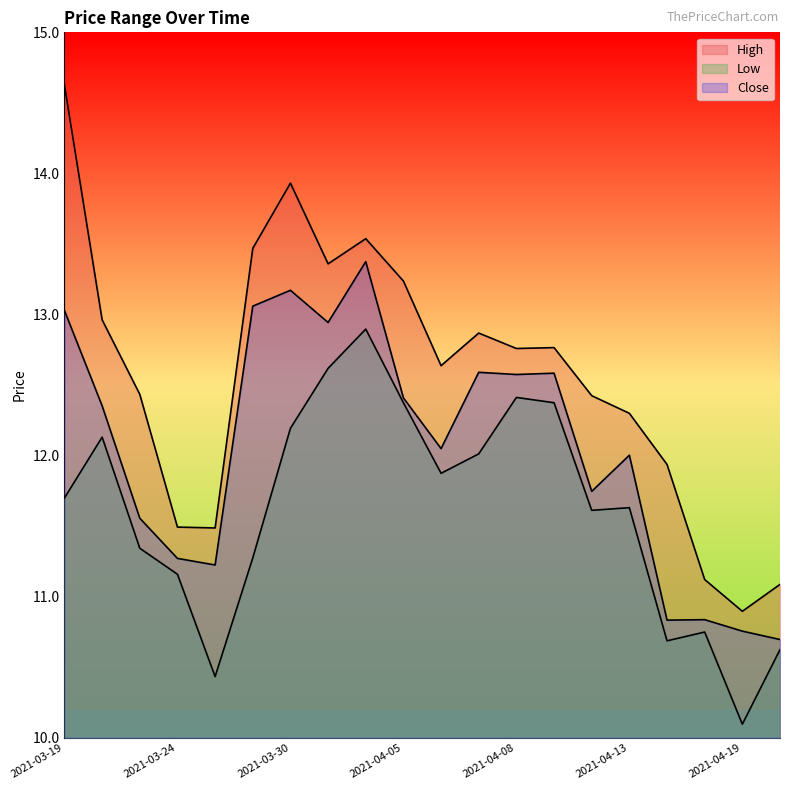

How many interior local valleys does the Low series have?

5